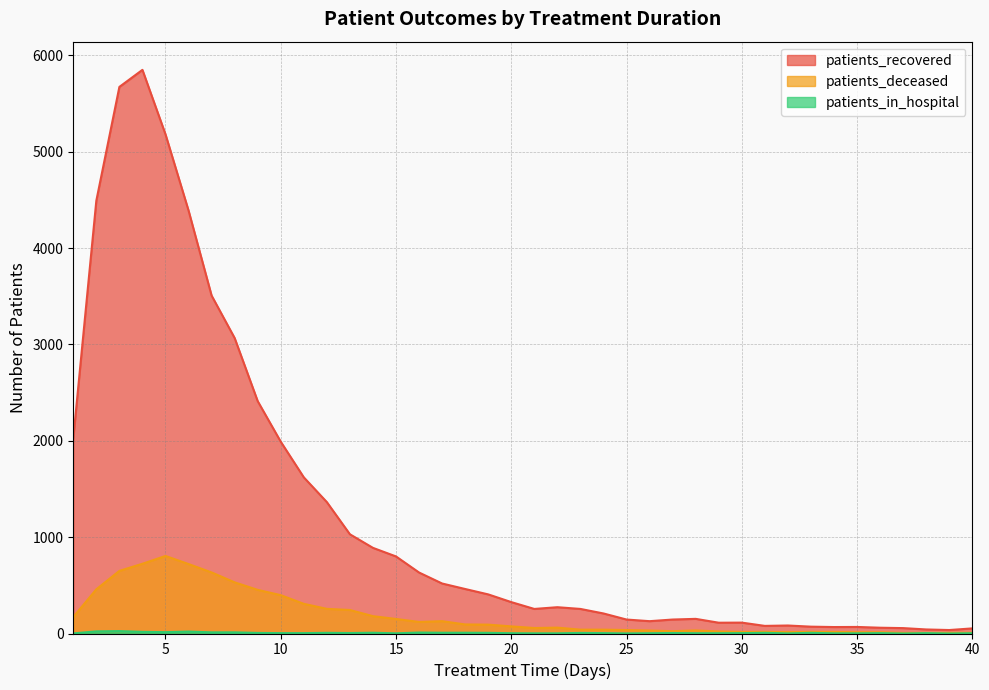

How many data points in patients_recovered are less than 326?

20